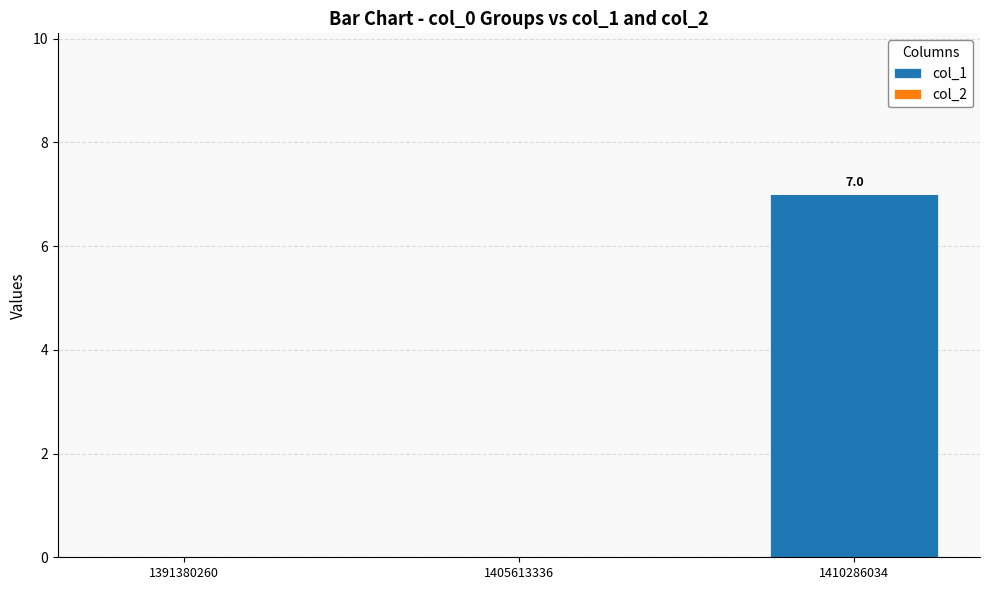

Reading right to left, what are all the values shown in this chart?

1410286034=7	1405613336=0	1391380260=0